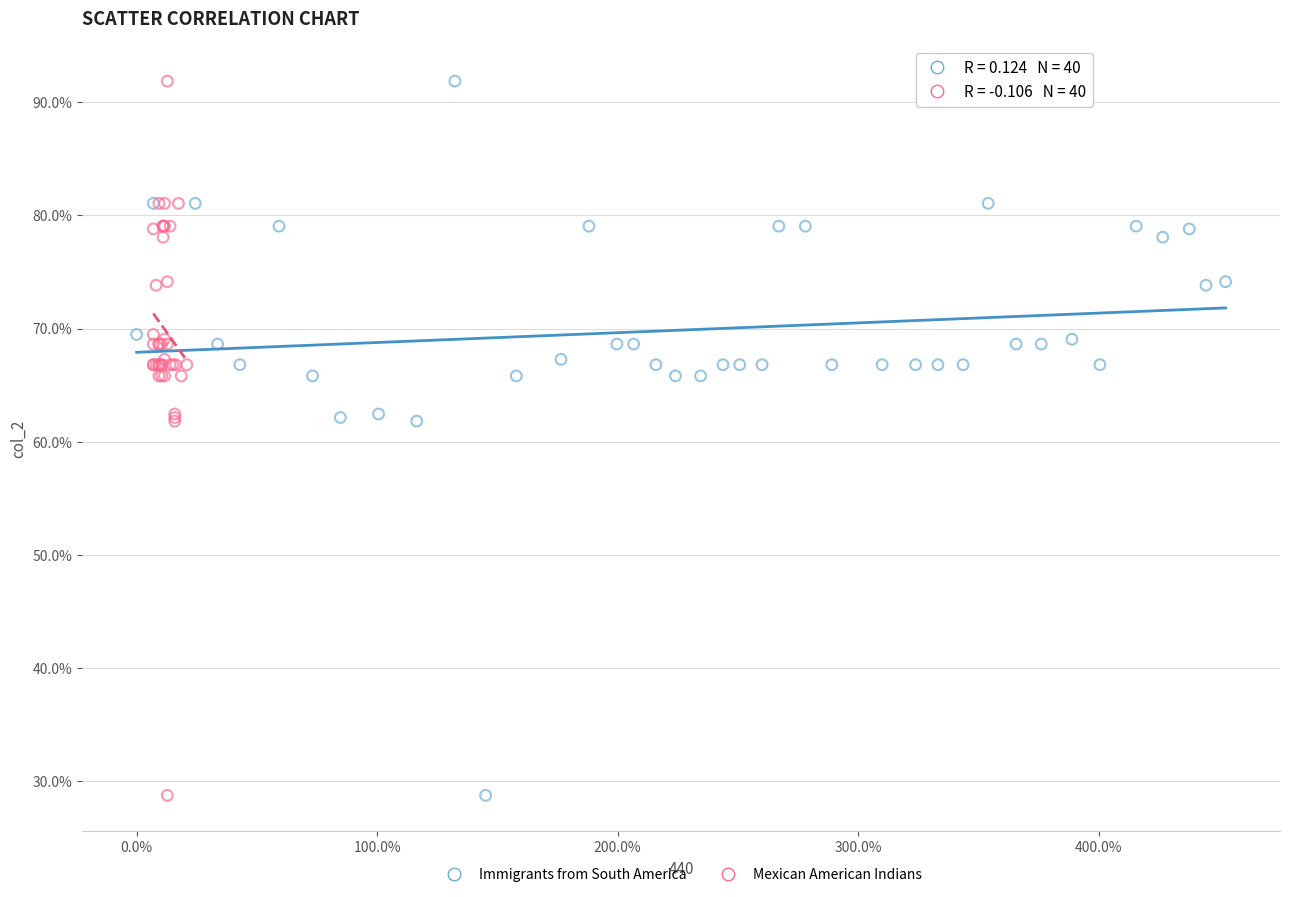

What are all the series names shown in the legend?

Immigrants from South America, Mexican American Indians